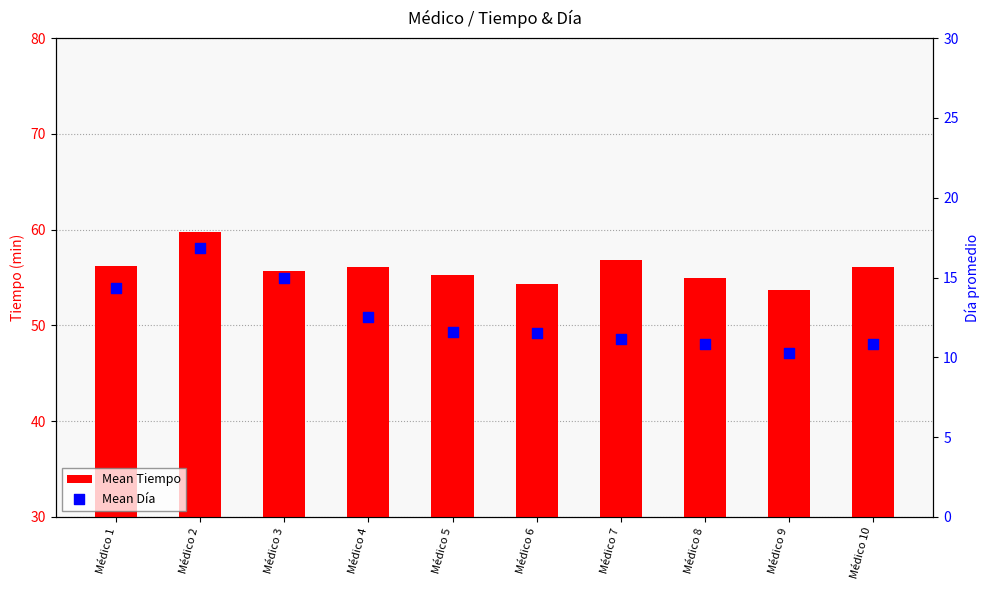

What are all the series names shown in the legend?

Mean Tiempo, Mean Día